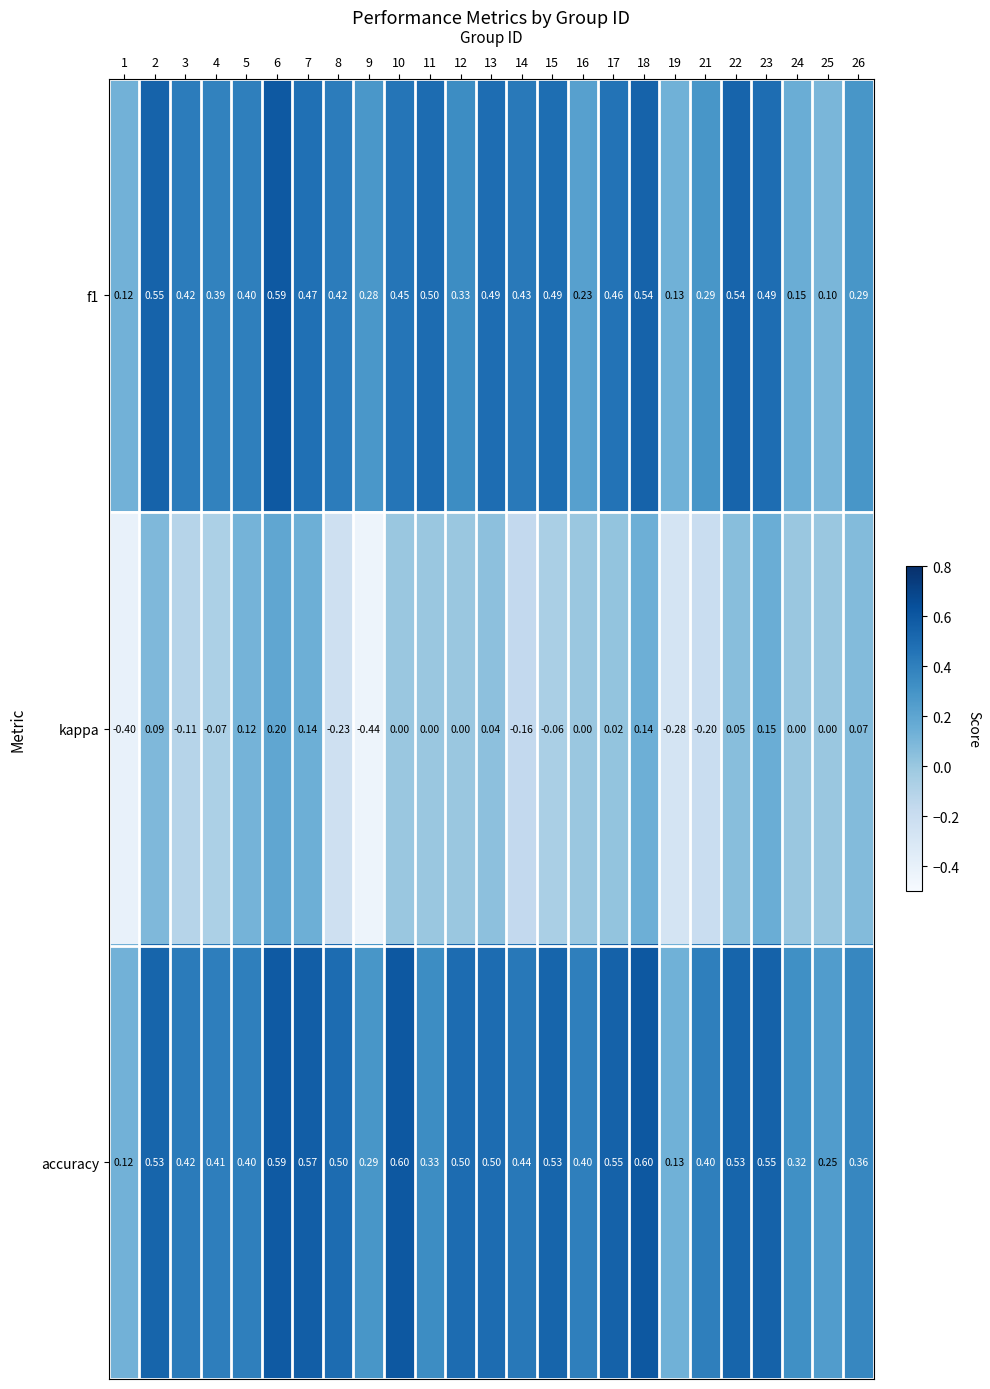

Rank the series by their maximum value, from highest to lowest.

accuracy, f1, kappa